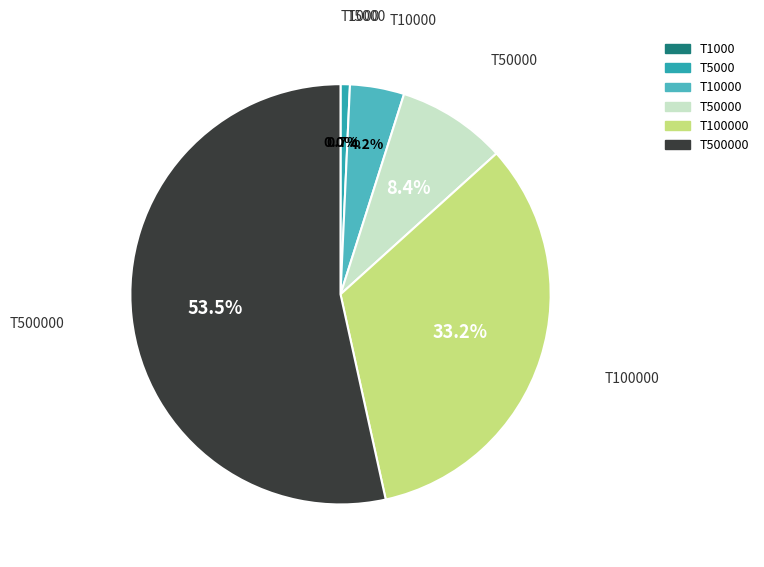

Which has a higher value, T5000 or T50000?

T50000